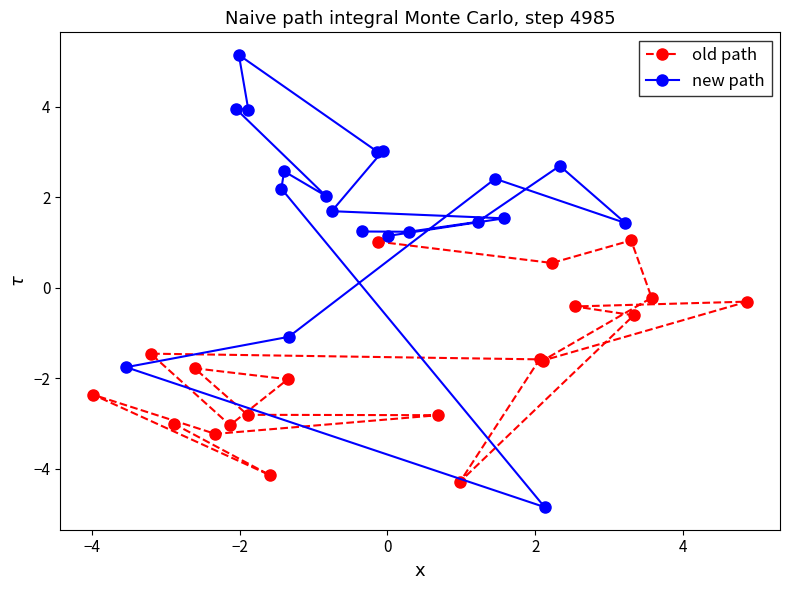

Reading left to right, extract all data points from this chart.

old path: -3.0	-4.1	-2.4	-3.2	-2.8	-2.8	-1.8	-2.0	-3.0	-1.5	-1.6	-4.3	-0.6	-0.4	-0.3	-1.6	-0.2	1.0	0.5	1.0
new path: 1.2	1.2	1.5	2.7	1.4	2.4	-1.1	-1.8	-4.9	2.2	2.6	2.0	4.0	3.9	5.1	3.0	3.0	1.7	1.5	1.1